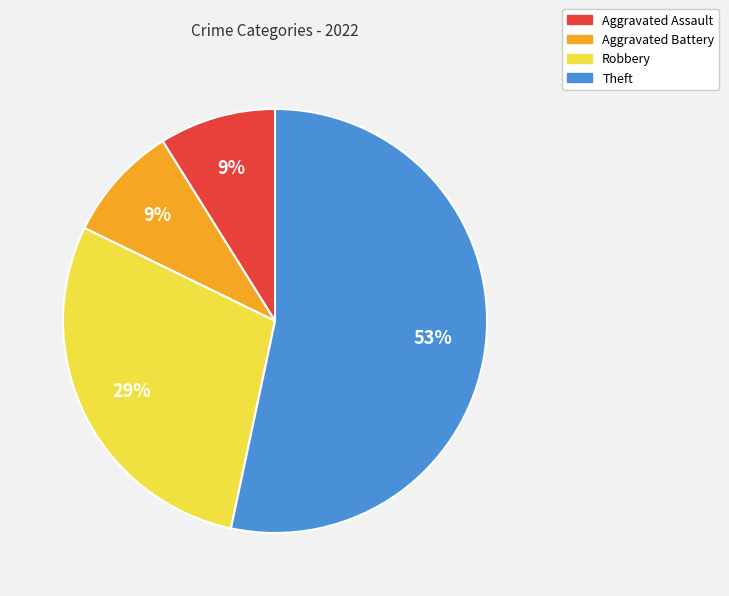

To the nearest percent, what portion does Robbery represent?

29%